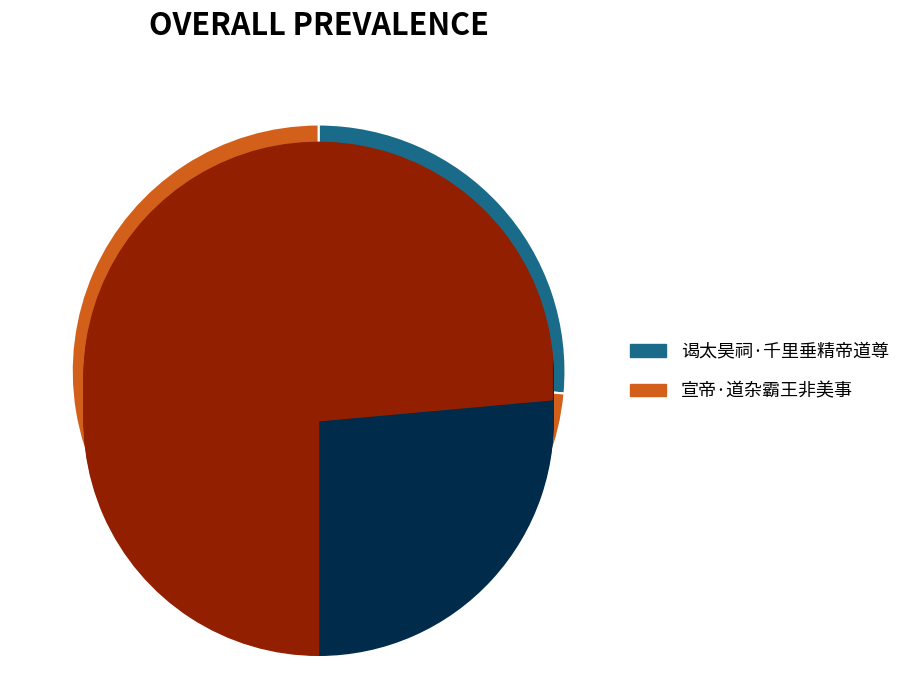

What is the largest slice in the pie chart?

宣帝·道杂霸王非美事